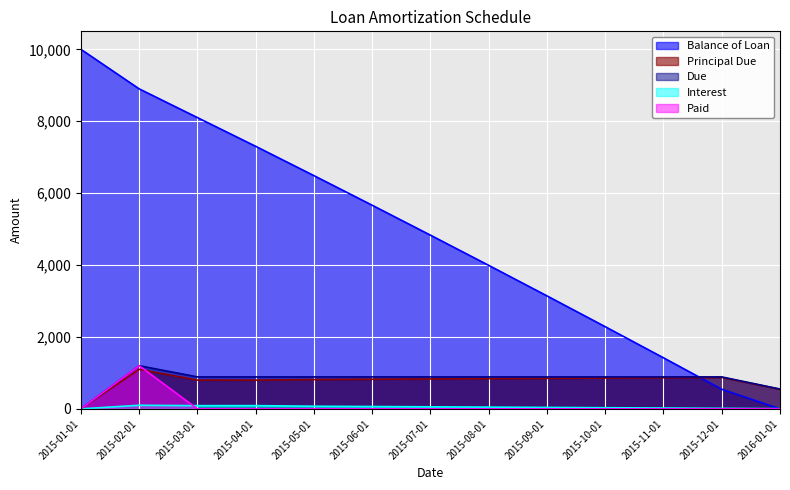

True or false: Balance of Loan has more than 1 interior local peaks.

False